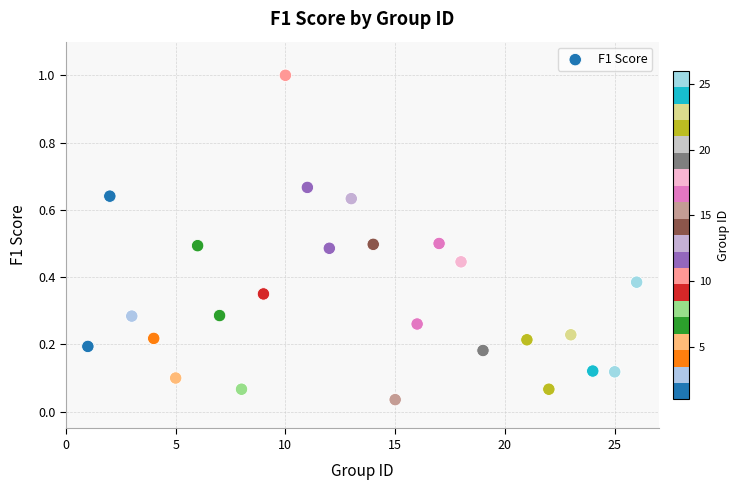

What is the range of Y values (max minus min)?

1.0